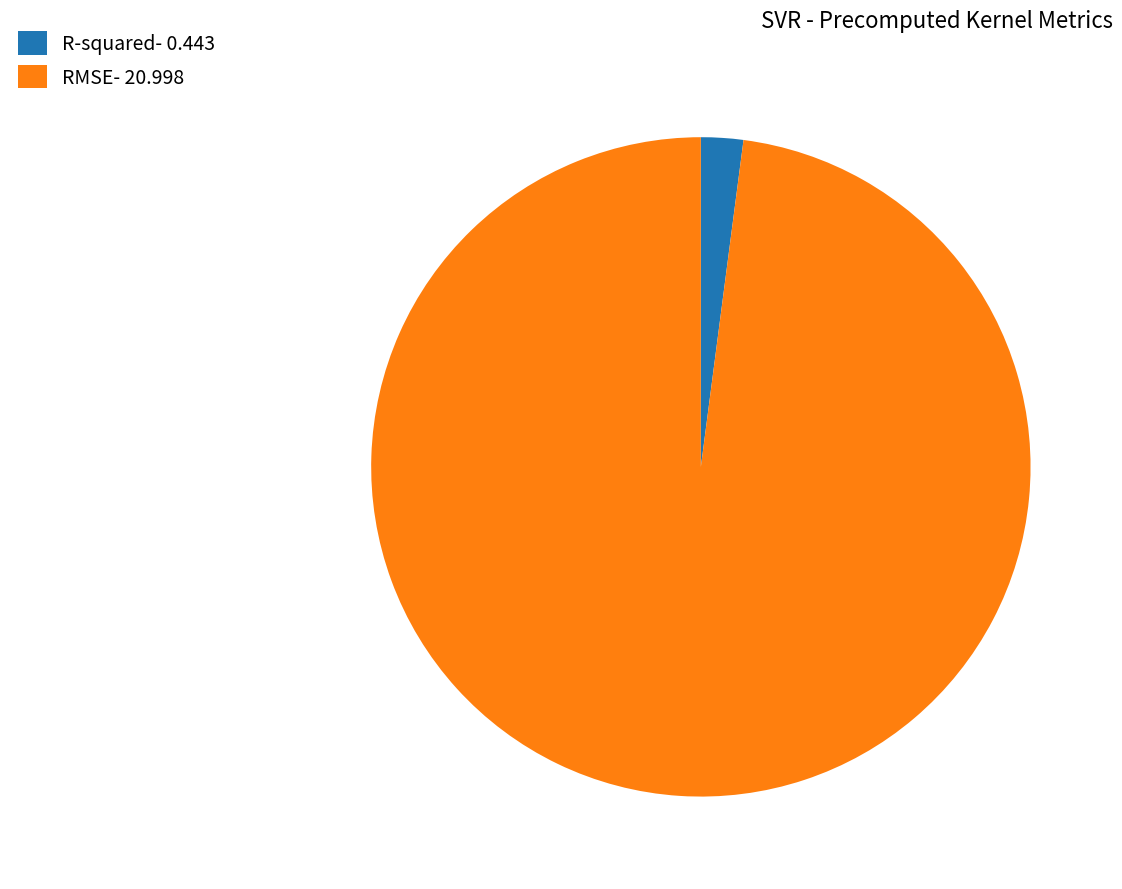

Between R-squared- 0.443 and RMSE- 20.998, which is larger?

RMSE- 20.998